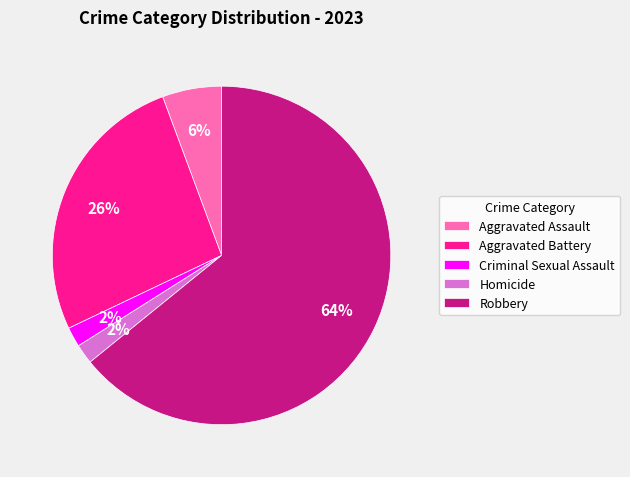

Count the number of slices in the pie.

5